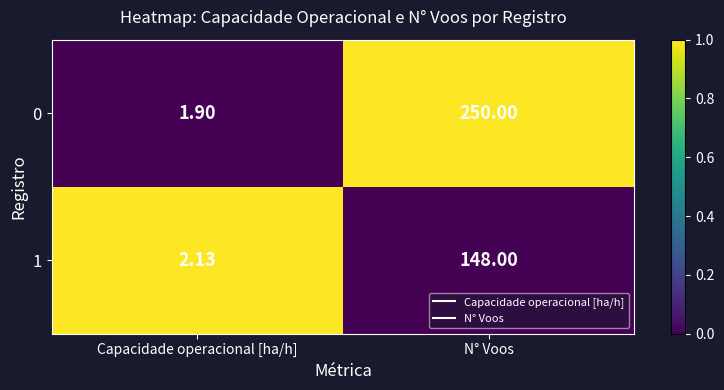

Count the number of data series in this chart.

2